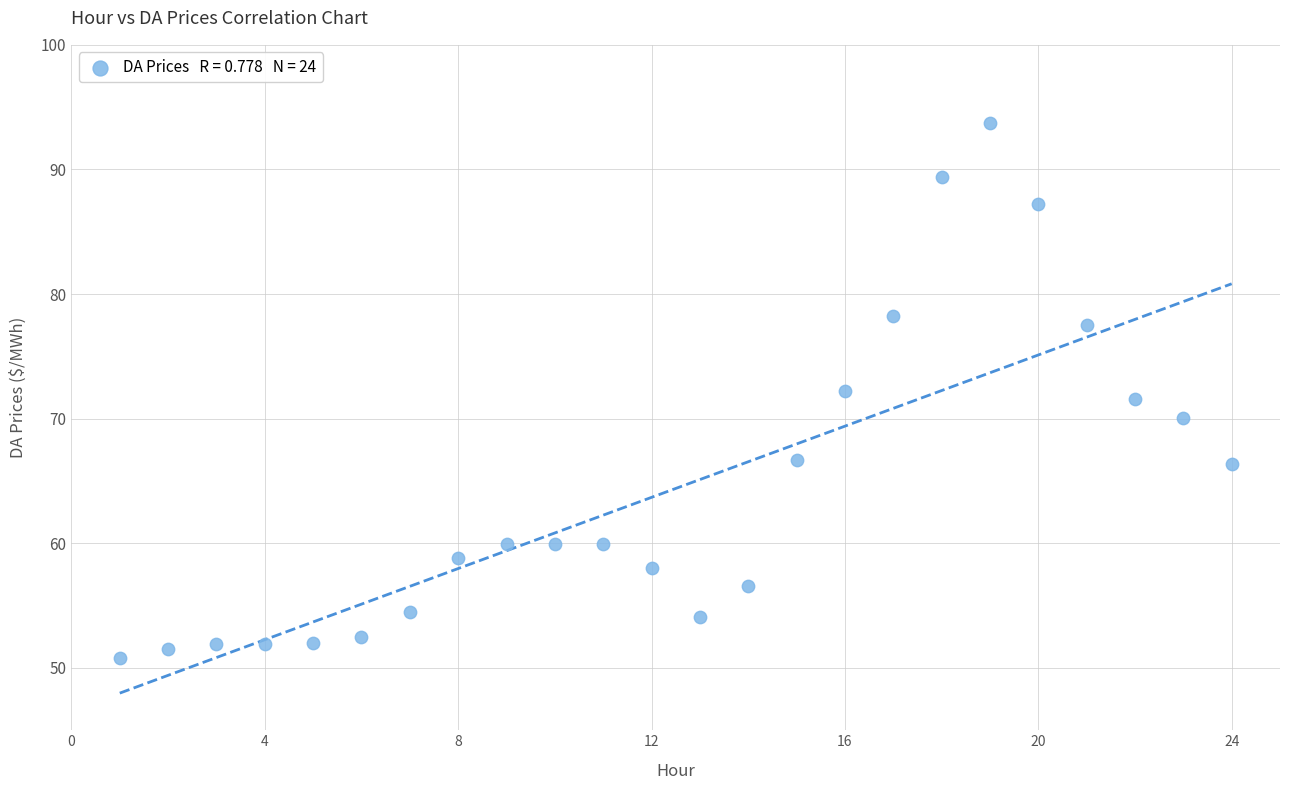

What is the range of Y values (max minus min)?

42.9